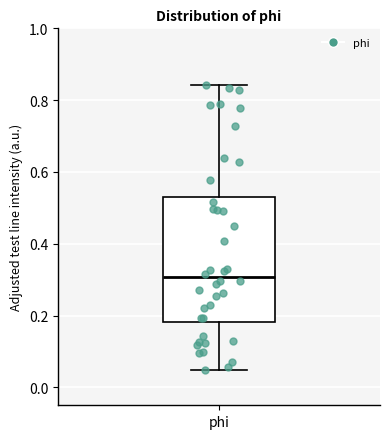

Read this box plot against the y-axis: the position of the median line, the range covered by the box, and the ends of both whiskers. The values are not printed on the chart, so give them approximately, as read against the axis.

median 0.30, box 0.18 to 0.54, whiskers 0.04 to 0.84